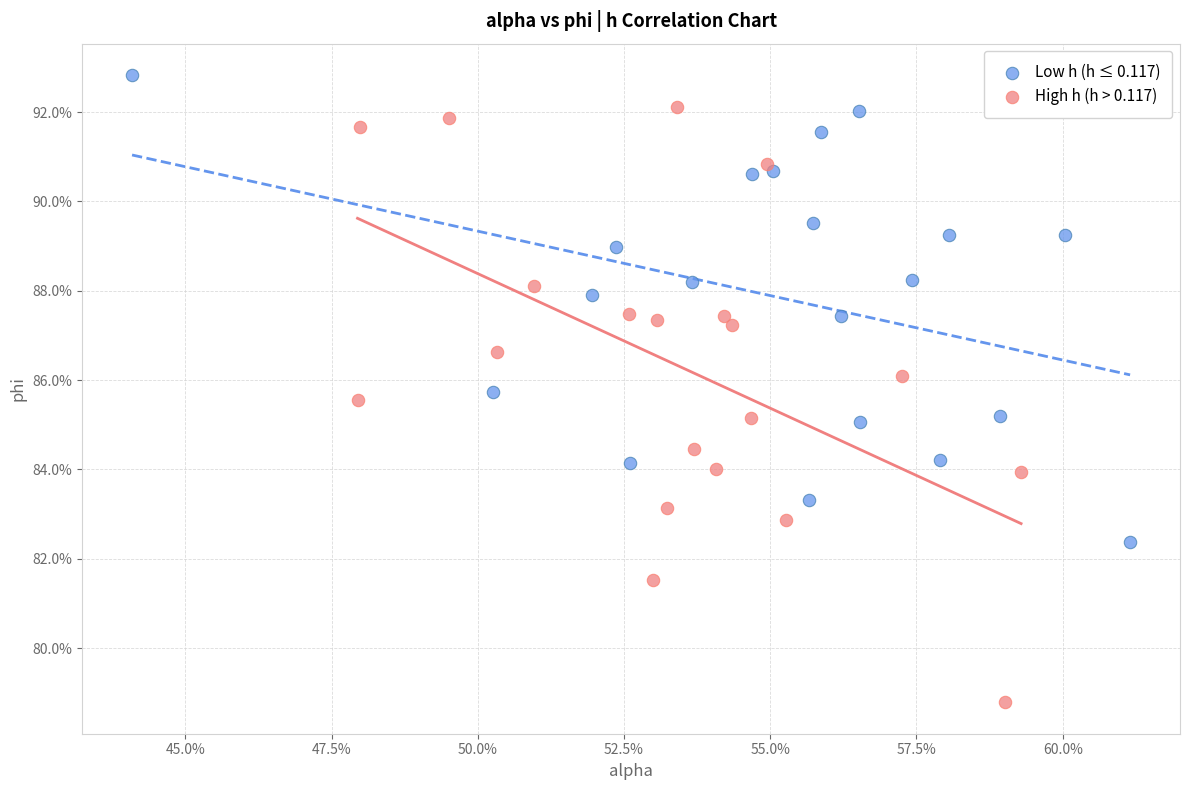

What are all the series names shown in the legend?

Low h (h ≤ 0.117), High h (h > 0.117)